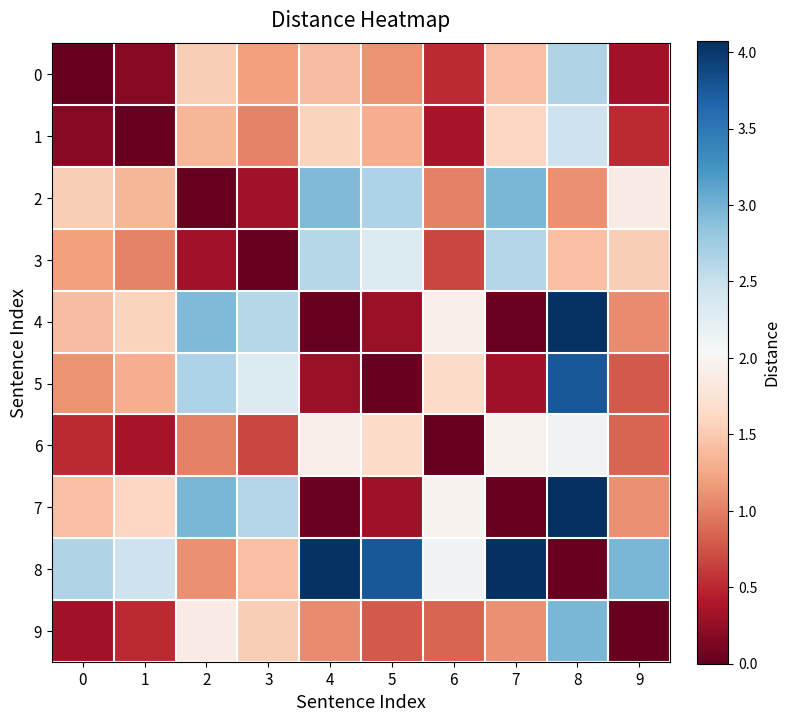

Which series has the largest total across all categories?

8